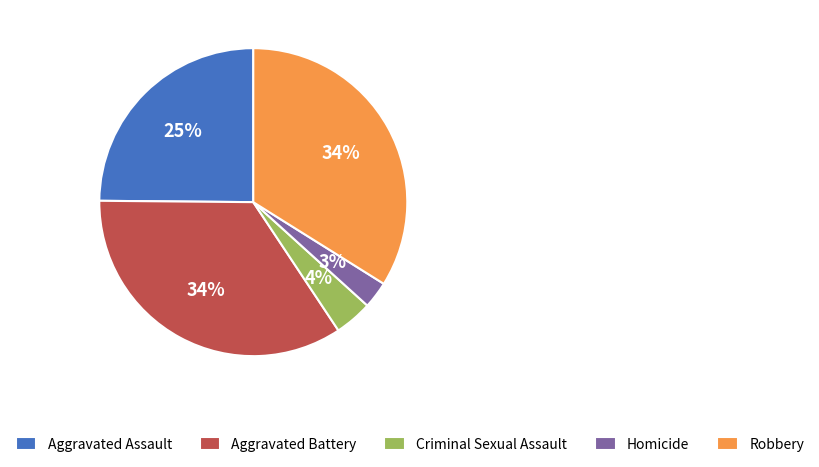

Count the number of slices in the pie.

5